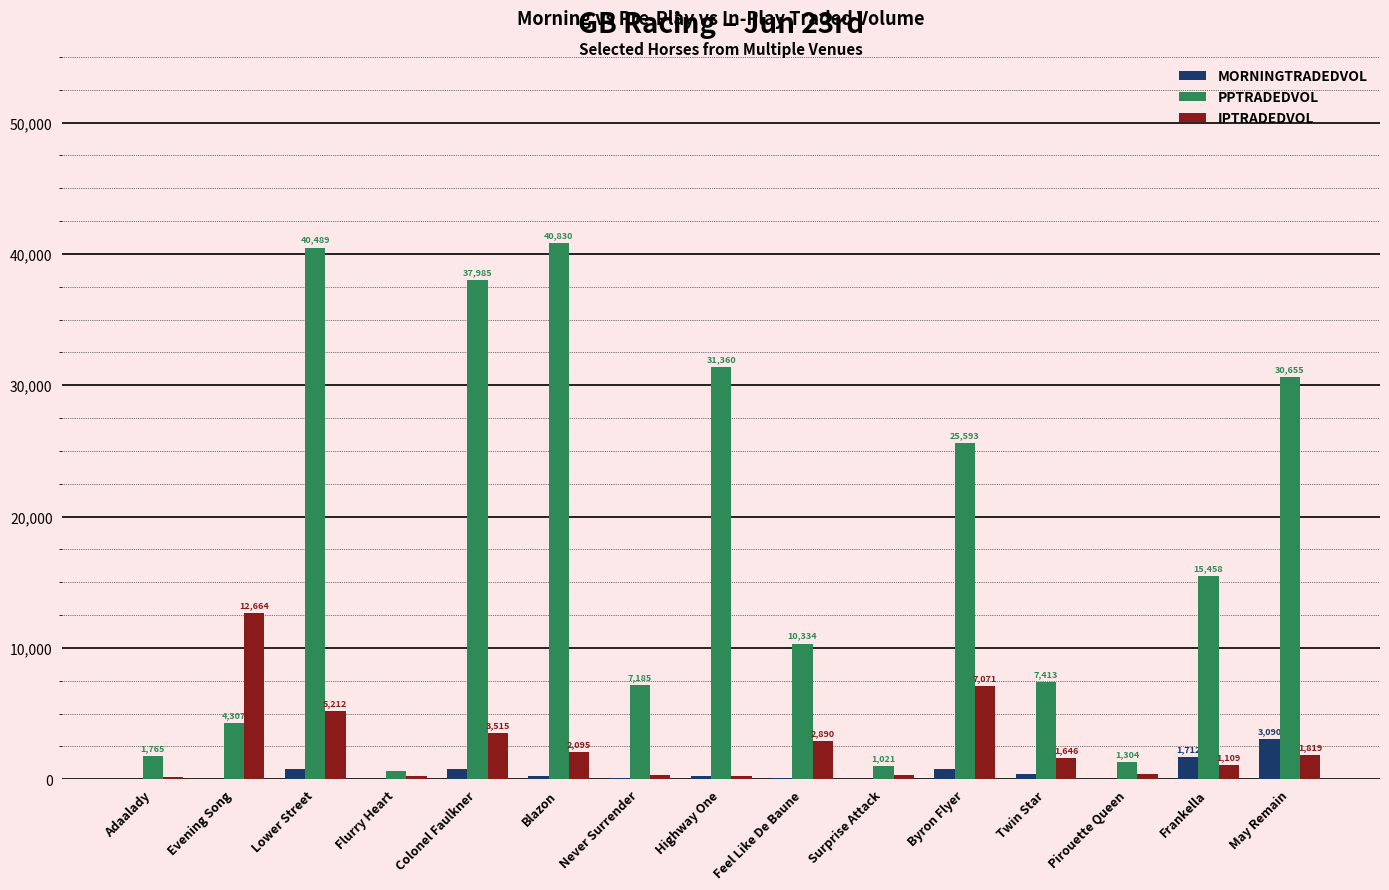

Which series has the largest total across all categories?

PPTRADEDVOL